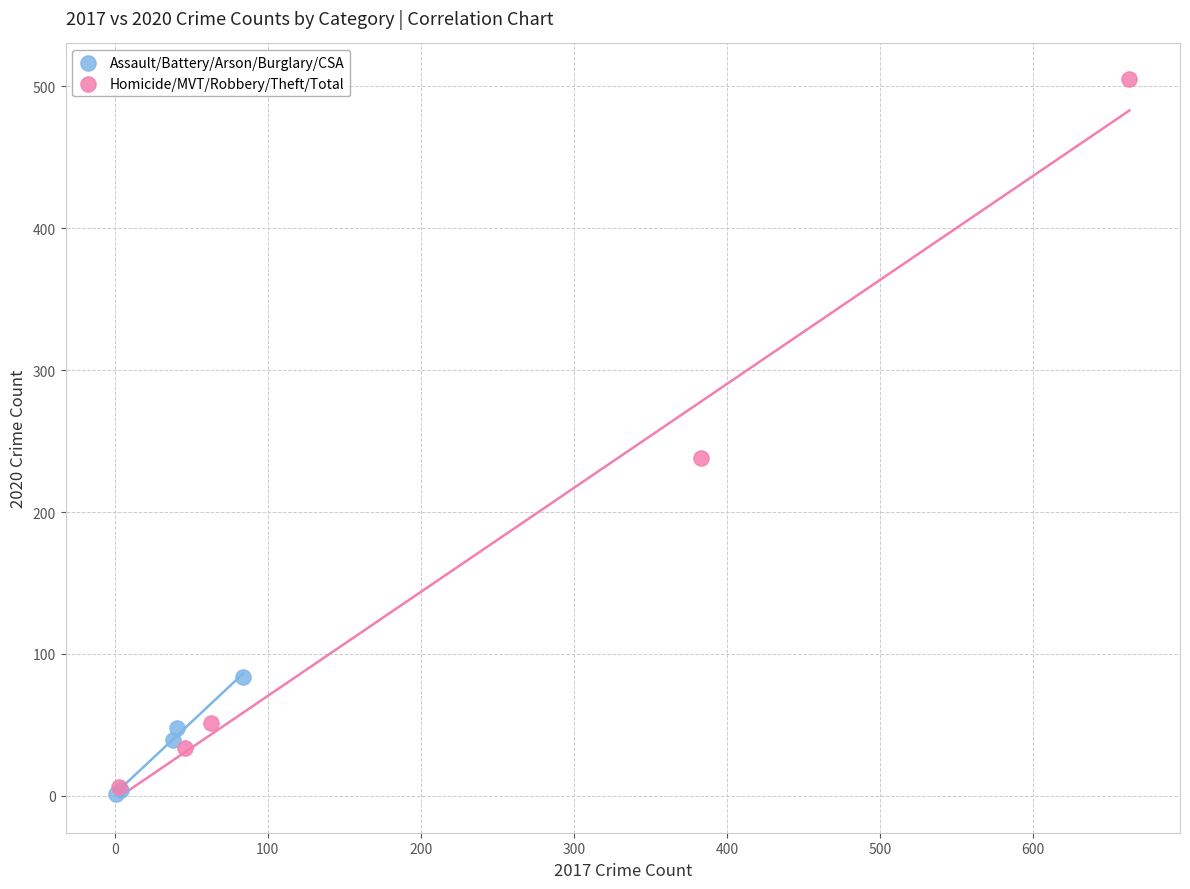

Which series reaches the maximum Y coordinate?

Homicide/MVT/Robbery/Theft/Total